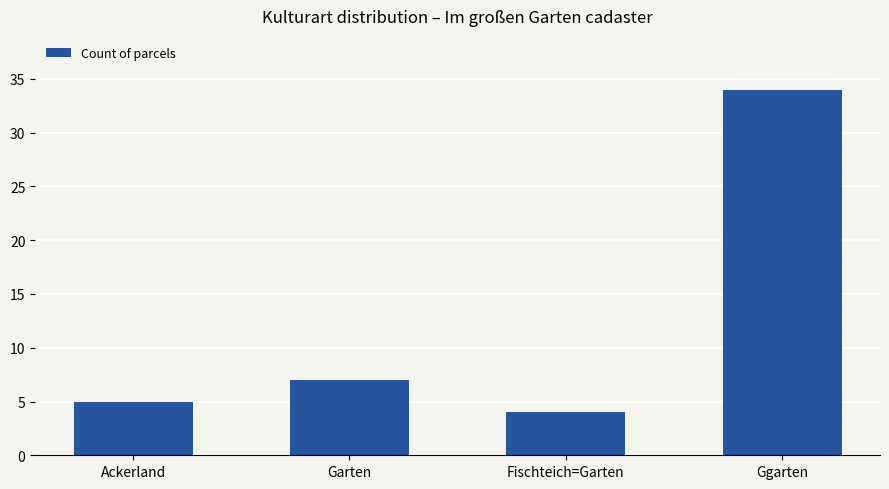

Reading right to left, extract all data points from this chart.

34	4	7	5